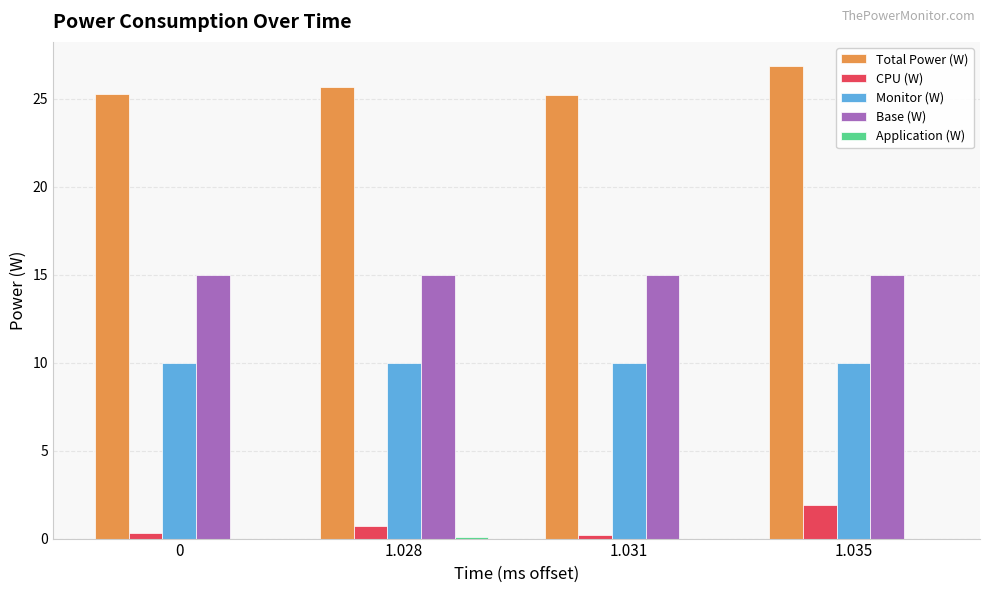

What is the spread (max minus min) of values at 1.035?

26.9